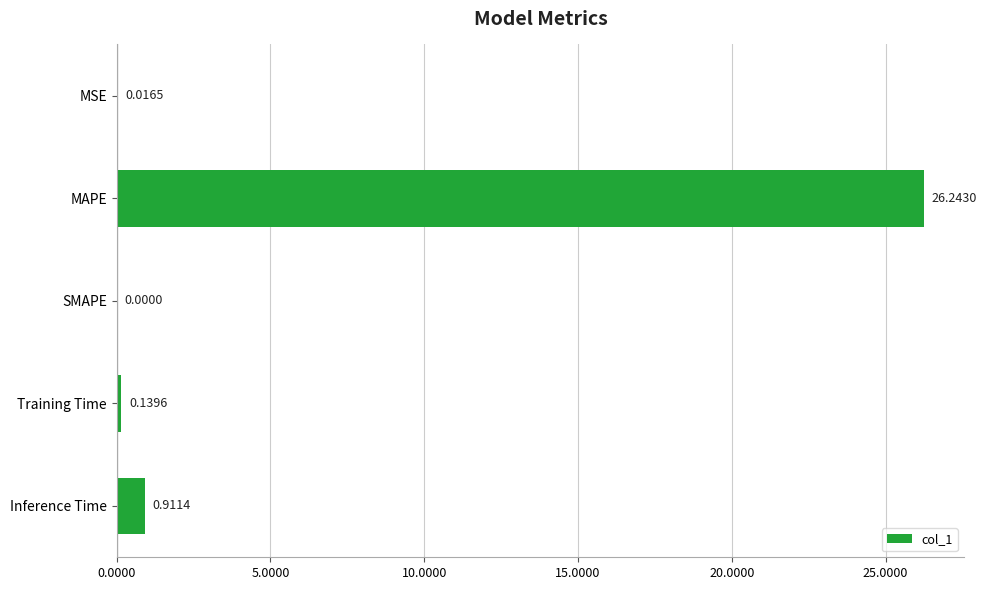

How many positive values are there?

4